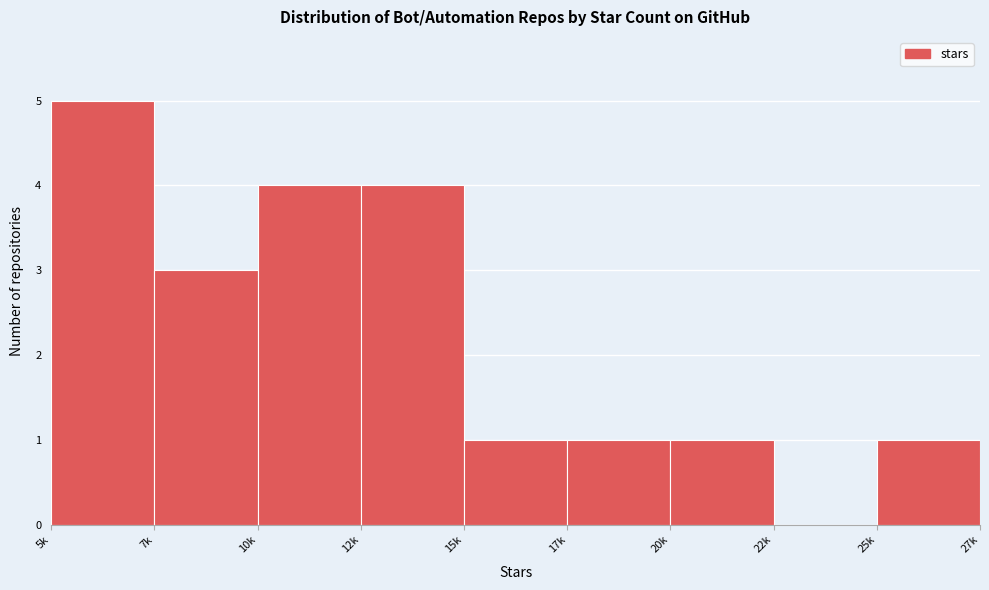

Reading right to left, list all the values displayed in this chart.

25k=1	22k=0	20k=1	17k=1	15k=1	12k=4	10k=4	7k=3	5k=5